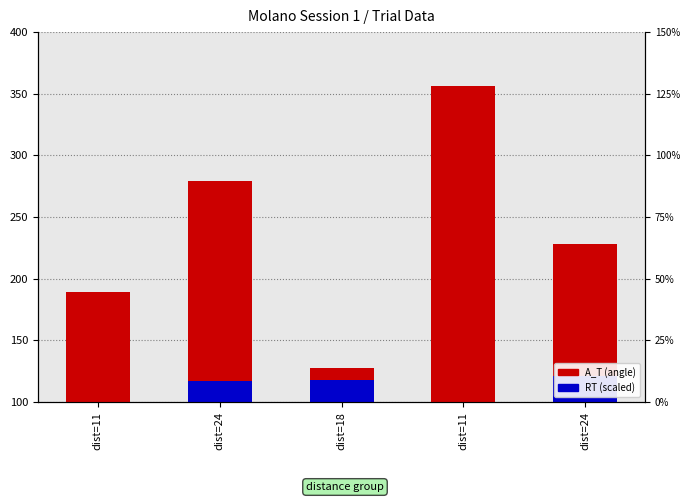

What is the sum of the A_T (angle) values at dist=24 and dist=11?

635.0